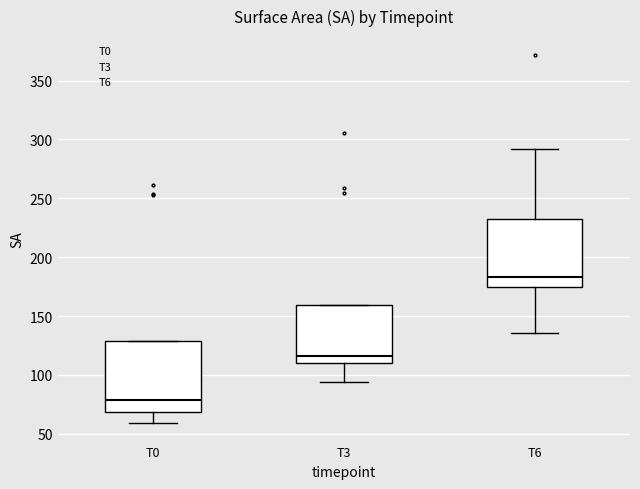

Reading left to right, transcribe this box plot: for each box, give where its median line is, the range the box spans, and where its two whiskers end, as read against the y-axis. The values are not printed on the chart, so give them approximately, as read against the axis.

T0: median 80, box 70 to 130, whiskers 60 to 130
T3: median 115, box 110 to 160, whiskers 95 to 160
T6: median 185, box 175 to 230, whiskers 135 to 290